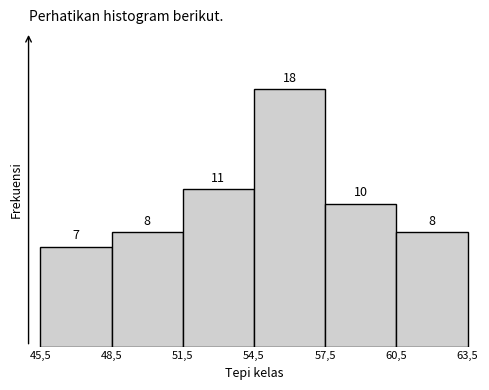

Reading right to left, what are all the values shown in this chart?

60,5=8	57,5=10	54,5=18	51,5=11	48,5=8	45,5=7